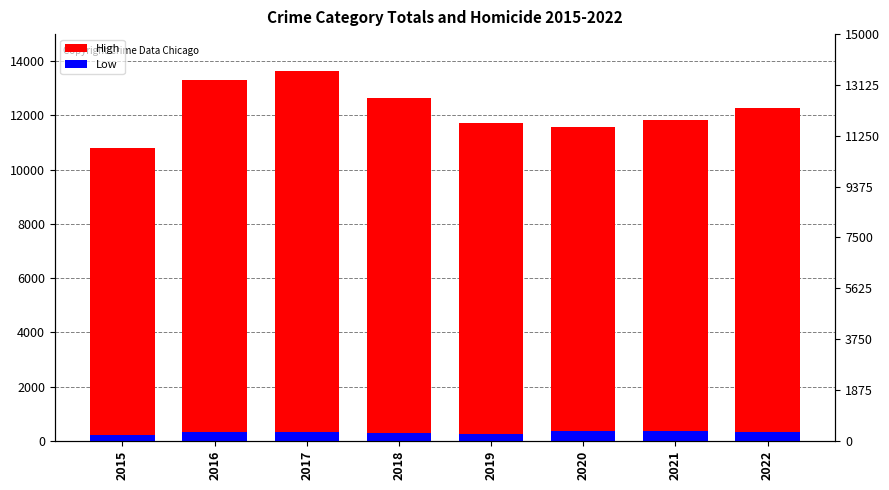

Does the chart contain stacked bars?

No